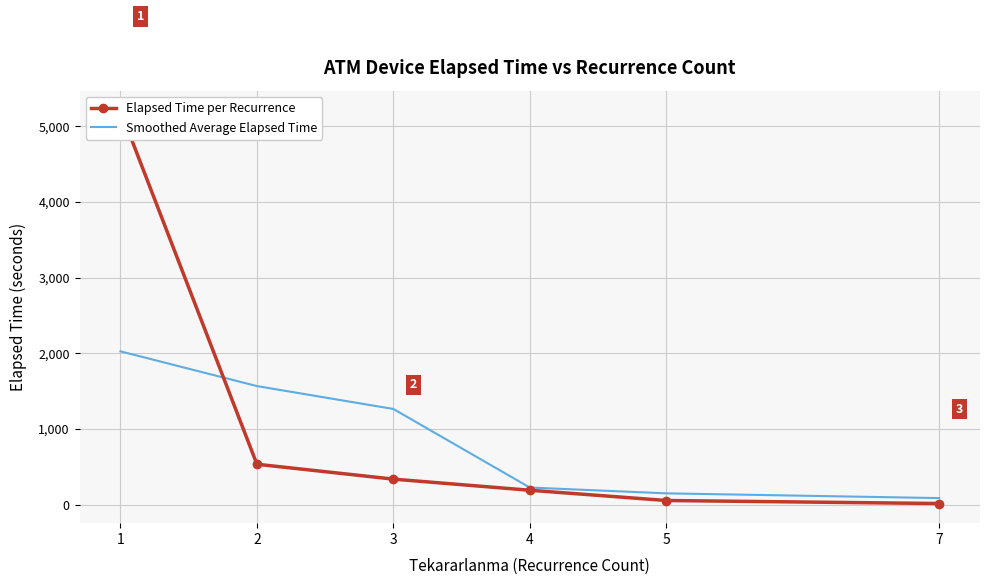

What is the average value of the Smoothed Average Elapsed Time series?

886.7